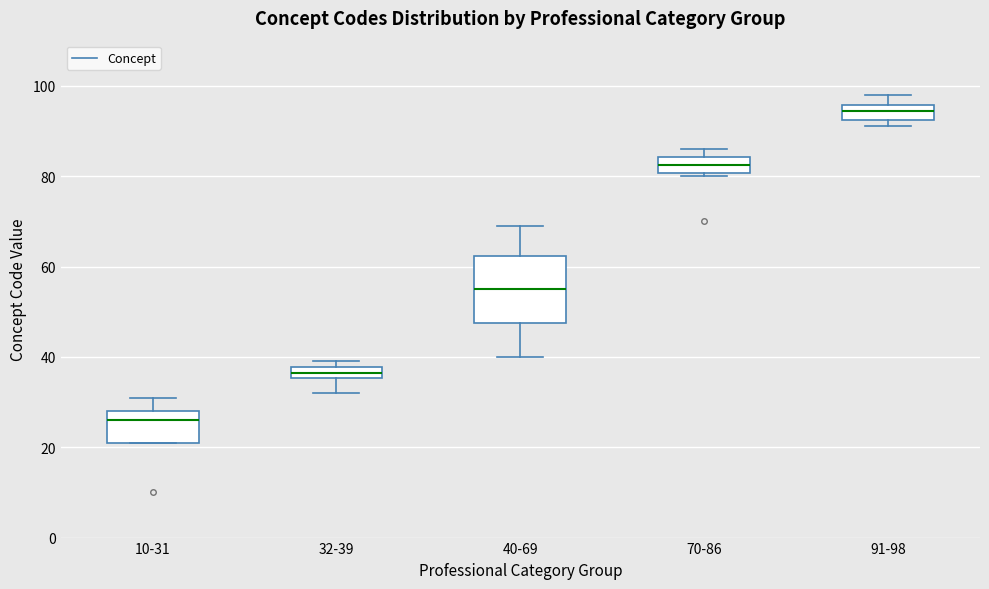

Where does the lower whisker of the box for 32-39 end on the y-axis? The values are not printed on the chart, so give them approximately, as read against the axis.

32